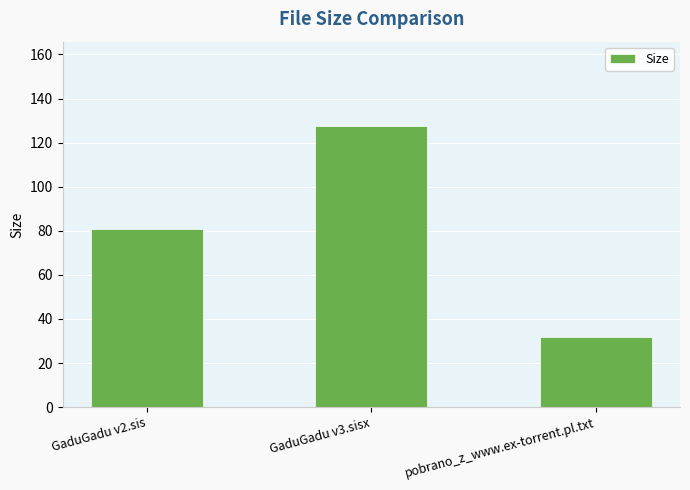

List the labels in order of value, largest first.

GaduGadu v3.sisx, GaduGadu v2.sis, pobrano_z_www.ex-torrent.pl.txt